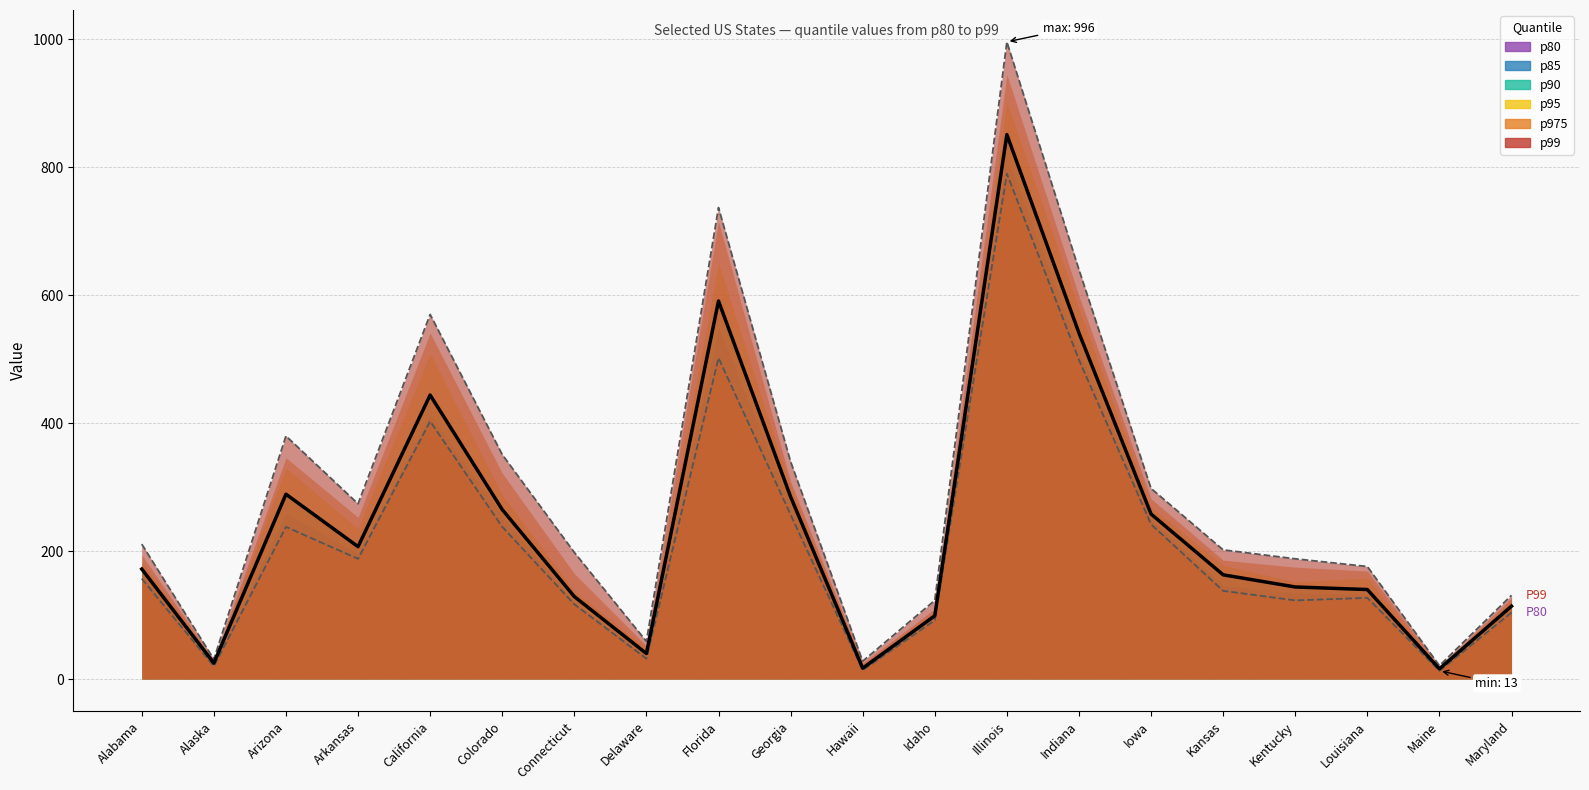

How many lines are shown in the chart?

3